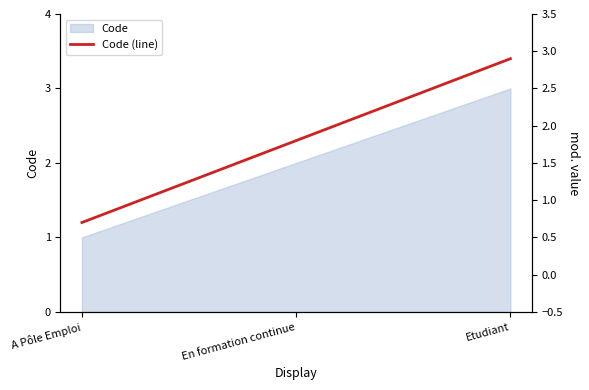

What is the difference between the second highest and minimum values?

1.1